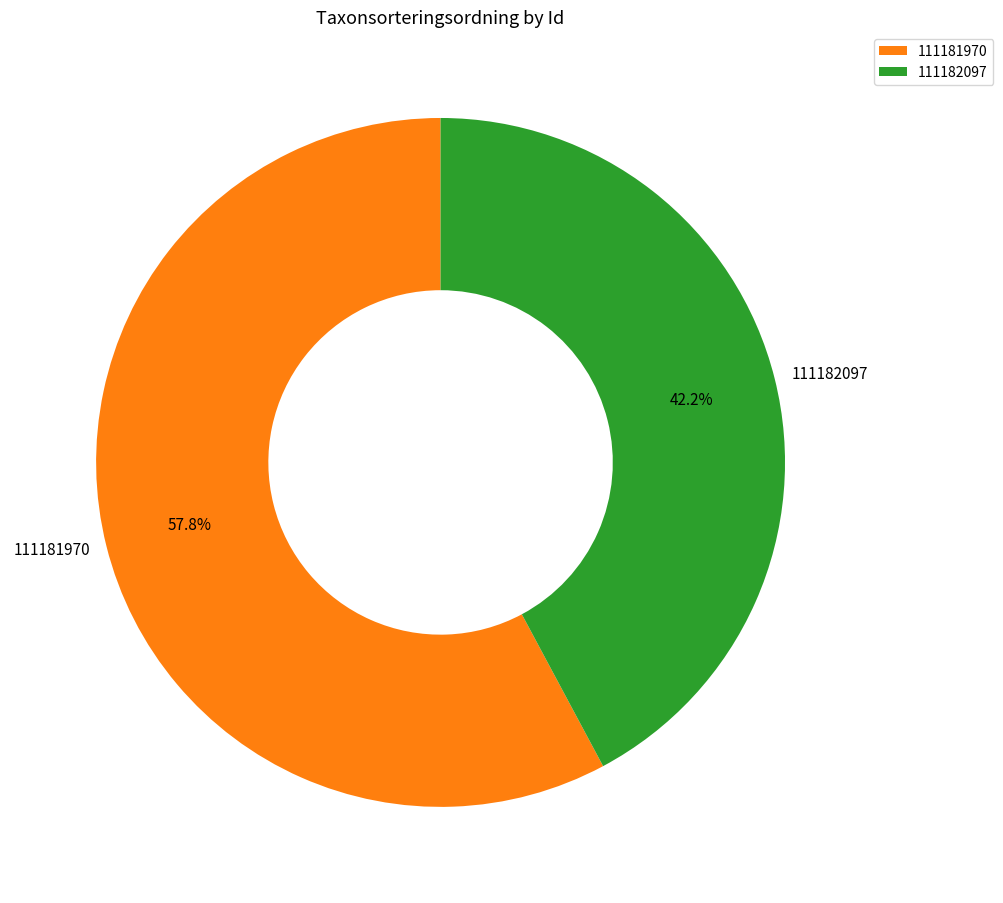

Which has a higher value, 111182097 or 111181970?

111181970